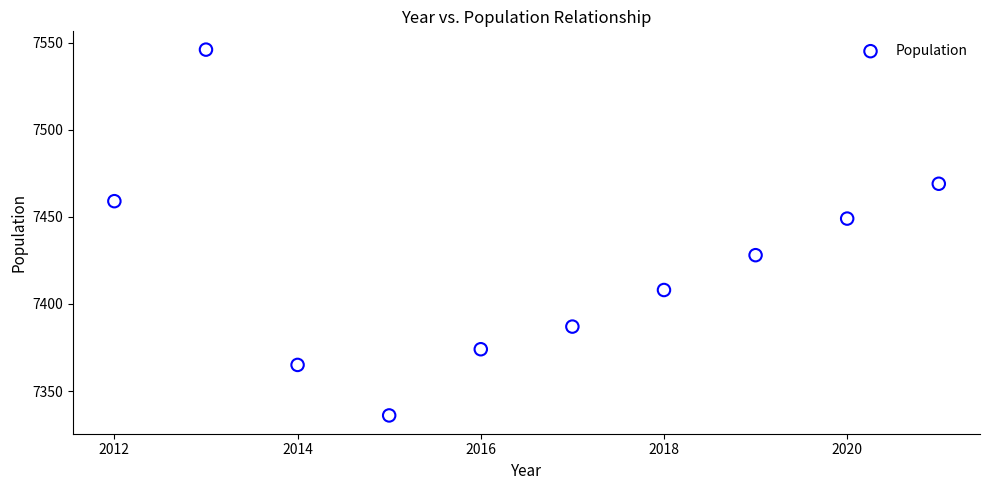

What is the average Y value?

7422